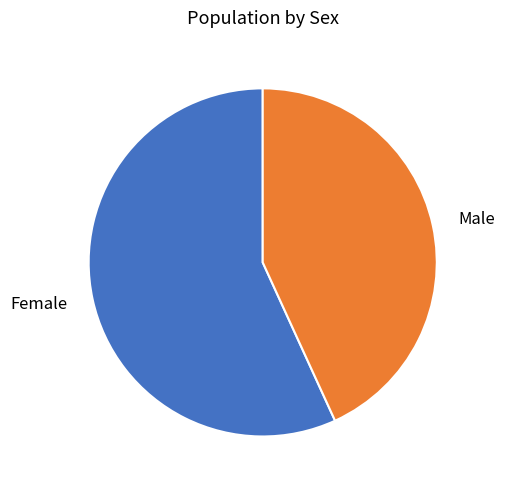

Is the sum of Female and Male greater than half?

Yes